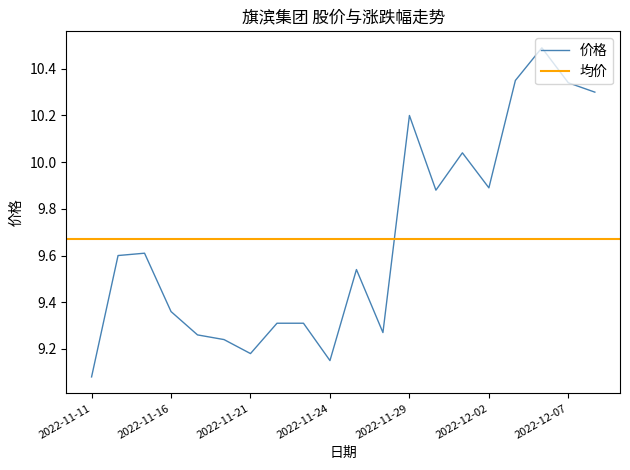

Which has a higher value, 2022-11-28 or 2022-11-18?

2022-11-28